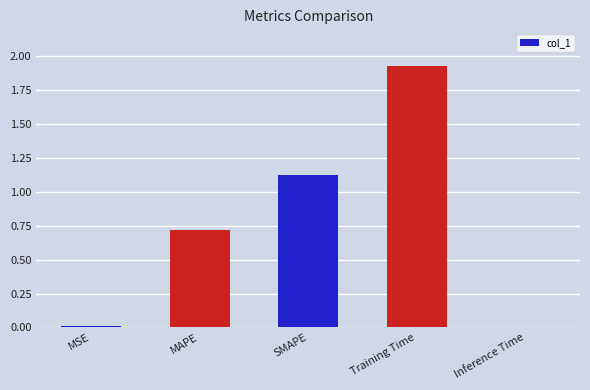

What is the average value?

0.8